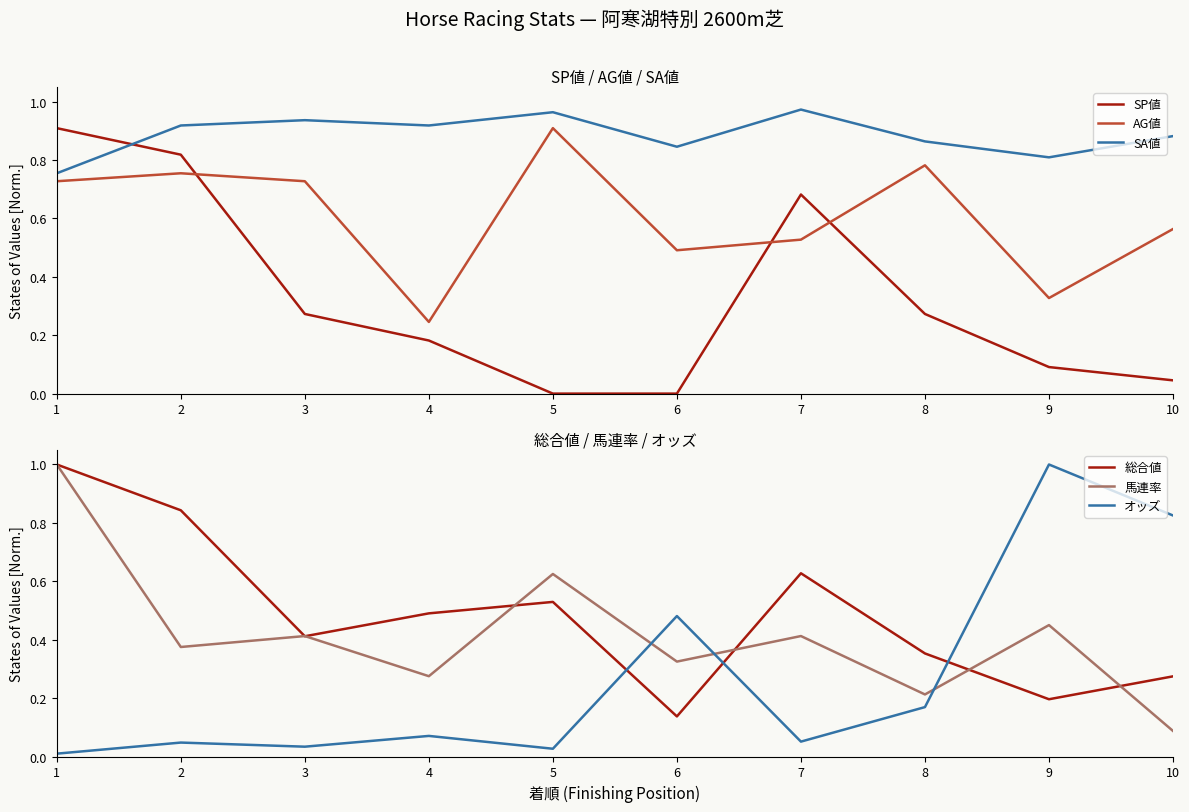

Reading left to right, what are all the values shown in this chart?

SP値: 0.9	0.8	0.3	0.2	0.0	0.0	0.7	0.3	0.1	0.0
AG値: 0.7	0.8	0.7	0.2	0.9	0.5	0.5	0.8	0.3	0.6
SA値: 0.8	0.9	0.9	0.9	1.0	0.8	1.0	0.9	0.8	0.9
総合値: 1.0	0.8	0.4	0.5	0.5	0.1	0.6	0.4	0.2	0.3
馬連率: 1.0	0.4	0.4	0.3	0.6	0.3	0.4	0.2	0.5	0.1
オッズ: 0.0	0.0	0.0	0.1	0.0	0.5	0.1	0.2	1.0	0.8